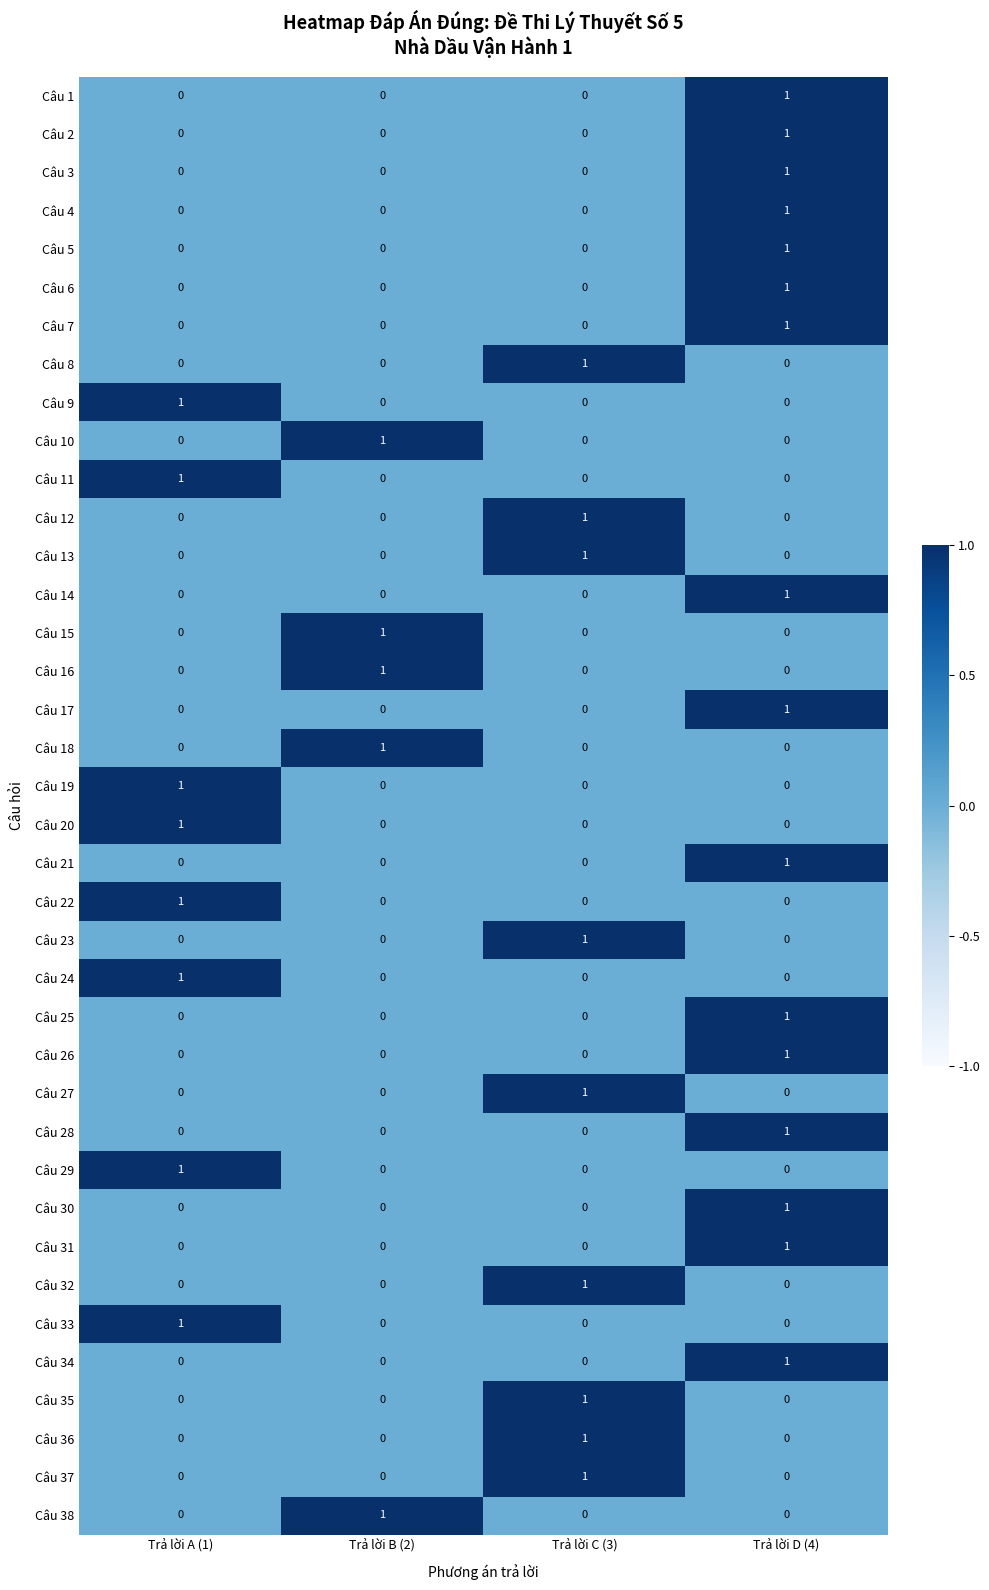

Count the Câu 27 values in the range 0 to 1.

4